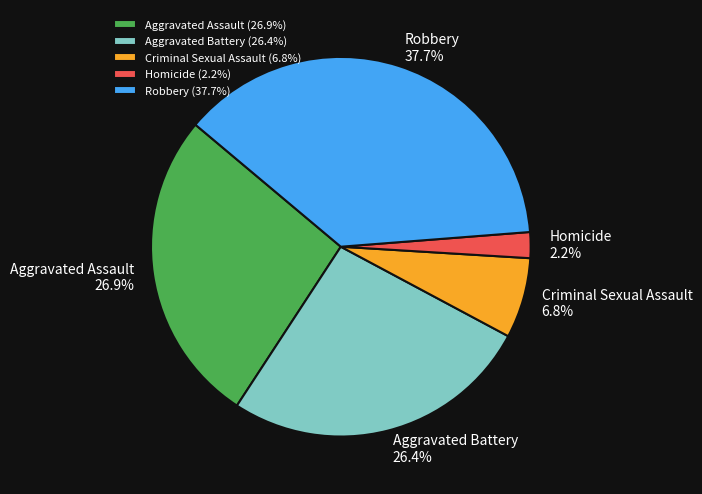

Do Aggravated Battery and Robbery together represent more than half of the pie?

Yes